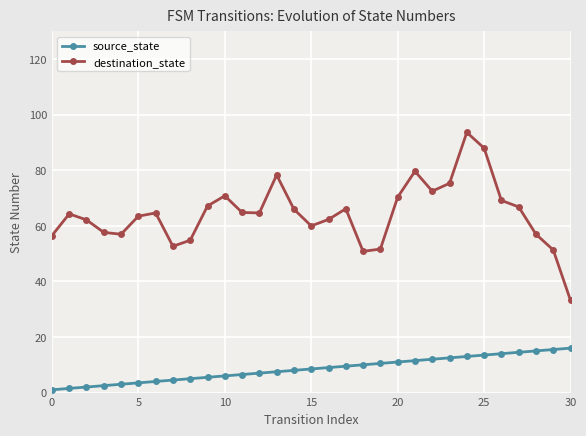

True or false: destination_state has more than 2 interior local peaks.

True